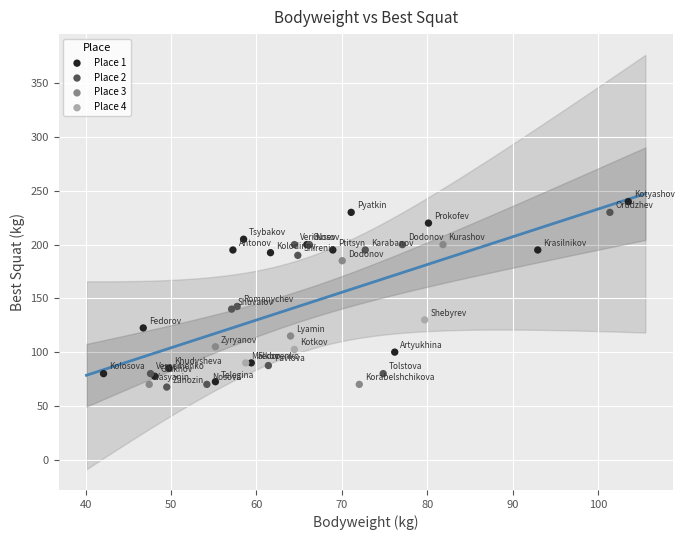

What are all the series names shown in the legend?

Place 1, Place 2, Place 3, Place 4